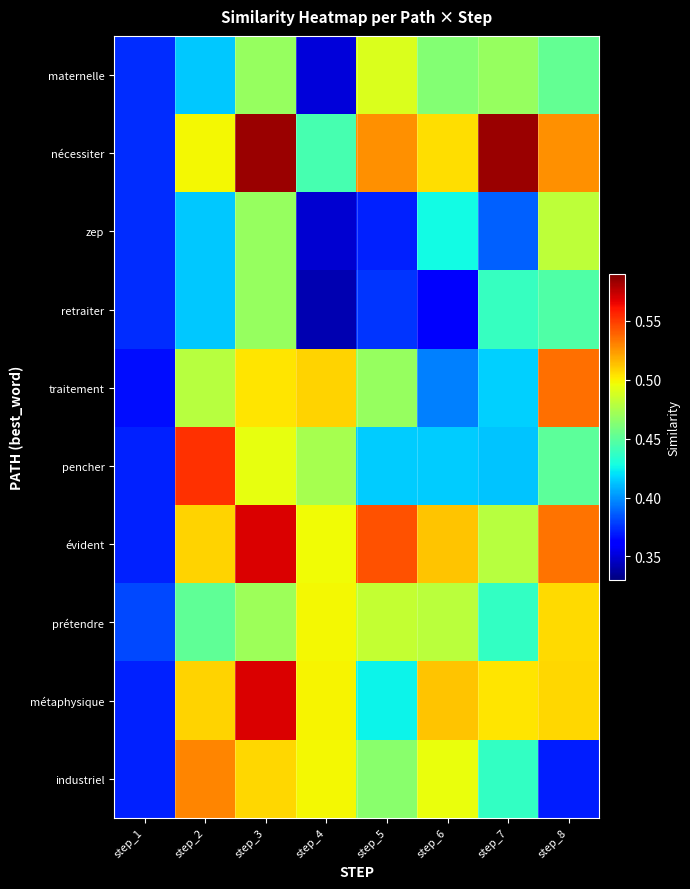

Reading left to right, extract all data points from this chart.

maternelle: step_1=0.4	step_2=0.4	step_3=0.5	step_4=0.4	step_5=0.5	step_6=0.5	step_7=0.5	step_8=0.5
nécessiter: step_1=0.4	step_2=0.5	step_3=0.6	step_4=0.4	step_5=0.5	step_6=0.5	step_7=0.6	step_8=0.5
zep: step_1=0.4	step_2=0.4	step_3=0.5	step_4=0.3	step_5=0.4	step_6=0.4	step_7=0.4	step_8=0.5
retraiter: step_1=0.4	step_2=0.4	step_3=0.5	step_4=0.3	step_5=0.4	step_6=0.4	step_7=0.4	step_8=0.4
traitement: step_1=0.4	step_2=0.5	step_3=0.5	step_4=0.5	step_5=0.5	step_6=0.4	step_7=0.4	step_8=0.5
pencher: step_1=0.4	step_2=0.6	step_3=0.5	step_4=0.5	step_5=0.4	step_6=0.4	step_7=0.4	step_8=0.5
évident: step_1=0.4	step_2=0.5	step_3=0.6	step_4=0.5	step_5=0.5	step_6=0.5	step_7=0.5	step_8=0.5
prétendre: step_1=0.4	step_2=0.5	step_3=0.5	step_4=0.5	step_5=0.5	step_6=0.5	step_7=0.4	step_8=0.5
métaphysique: step_1=0.4	step_2=0.5	step_3=0.6	step_4=0.5	step_5=0.4	step_6=0.5	step_7=0.5	step_8=0.5
industriel: step_1=0.4	step_2=0.5	step_3=0.5	step_4=0.5	step_5=0.5	step_6=0.5	step_7=0.4	step_8=0.4